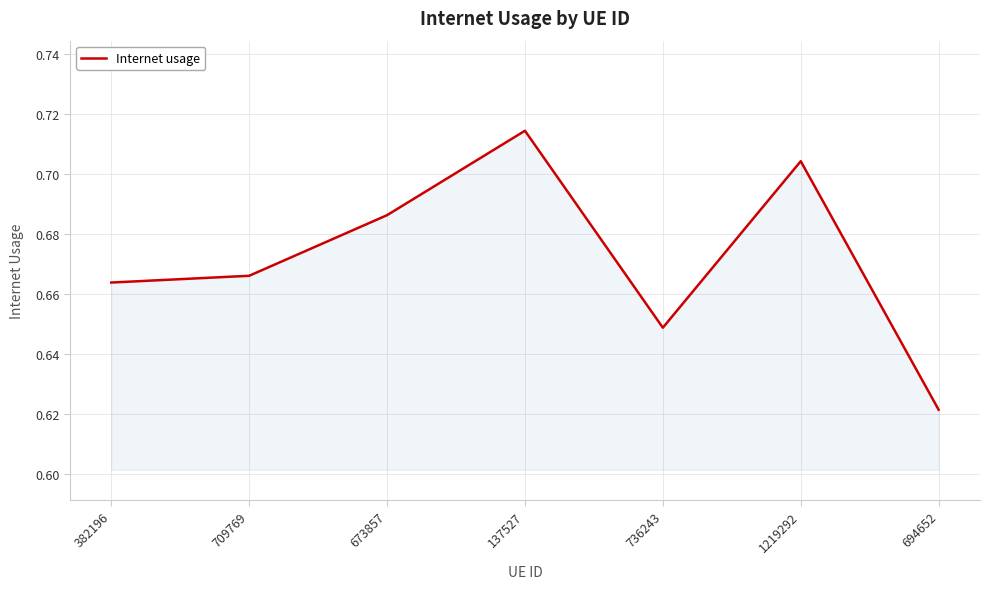

What is the sum of the values at 673857 and 137527?

1.4